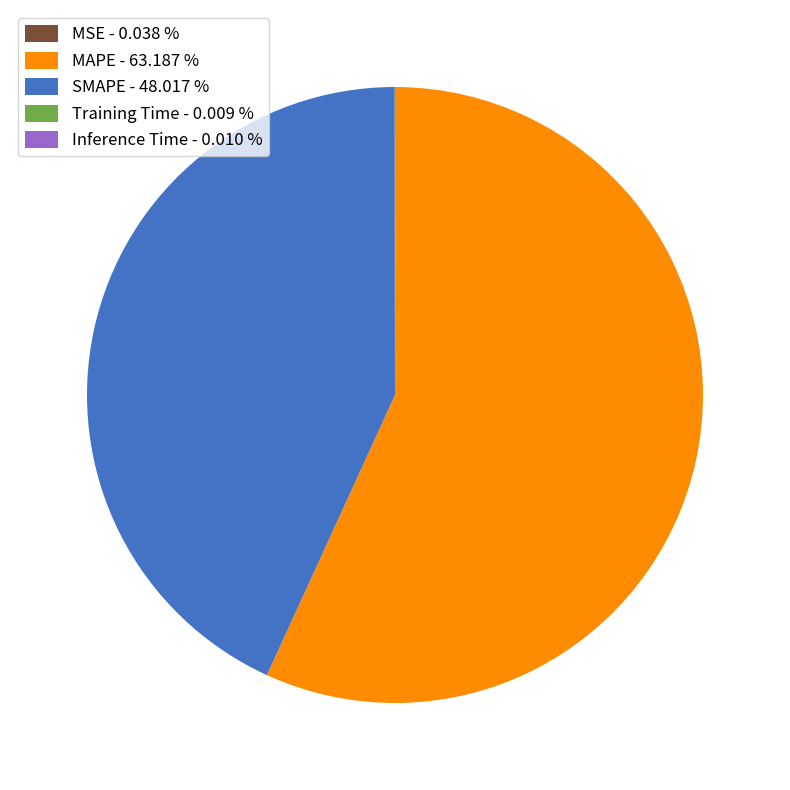

Is there a majority slice in this chart?

Yes